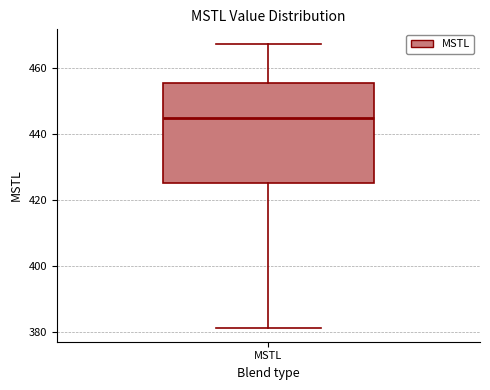

Transcribe this box plot: give where the median line is, the range the box spans, and where the two whiskers end, as read against the y-axis. The values are not printed on the chart, so give them approximately, as read against the axis.

median 444, box 426 to 456, whiskers 382 to 468